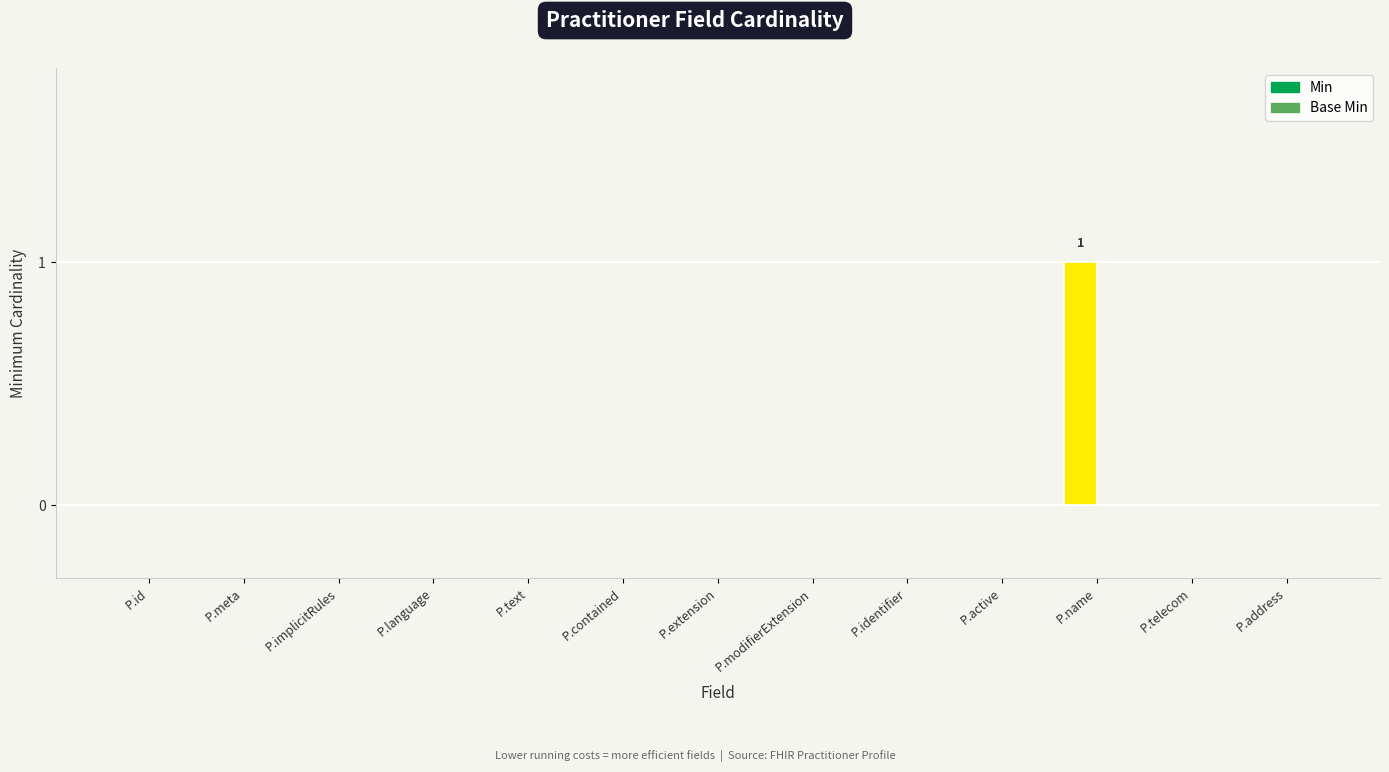

The value at P.contained is 0. True or false?

True